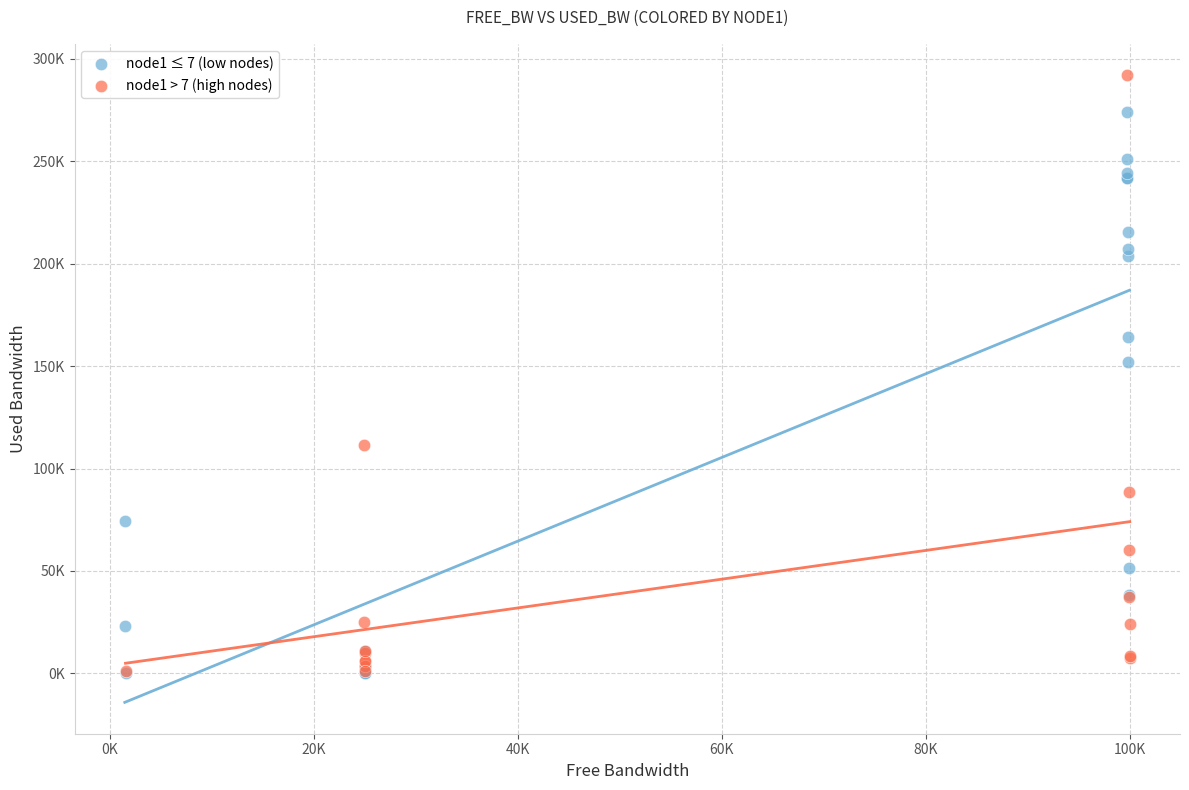

Which series has the widest spread of Y values?

node1 > 7 (high nodes)